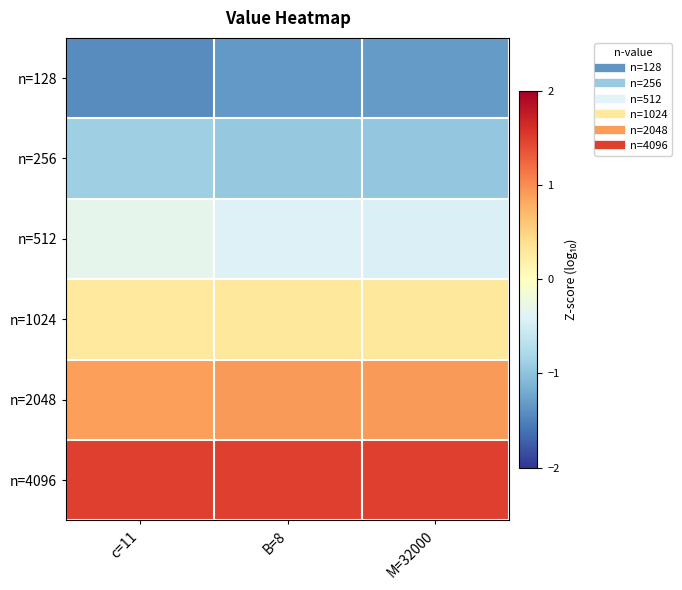

Count the number of data series in this chart.

6